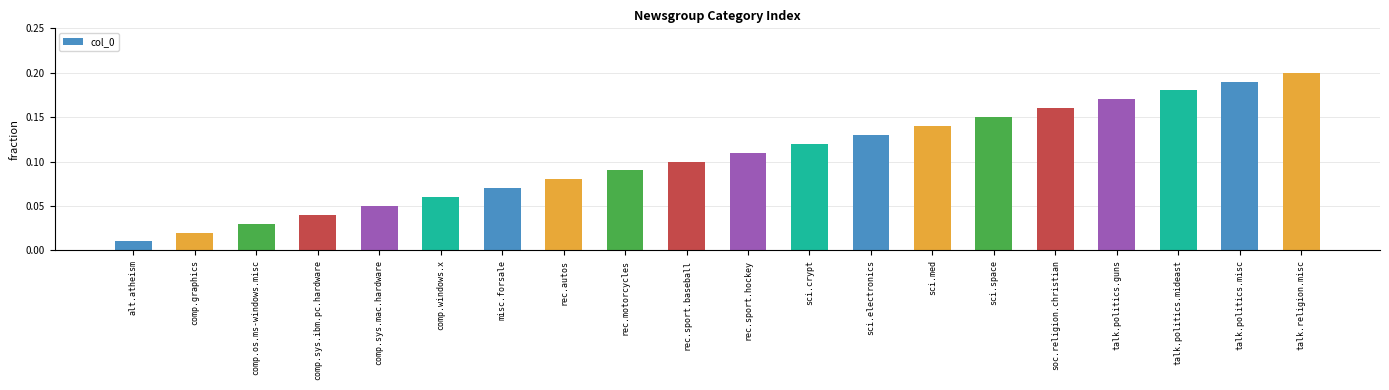

True or false: the data shows 0.1 at talk.politics.misc.

False